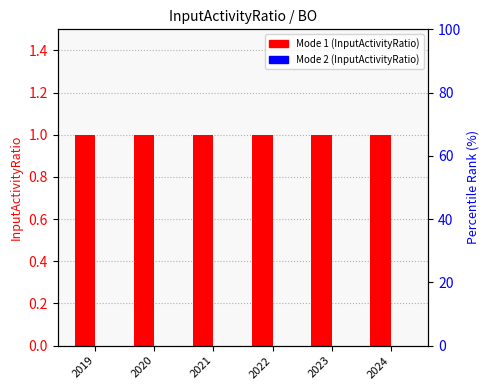

List the series in order of their overall mean, lowest first.

Mode 2, Mode 1